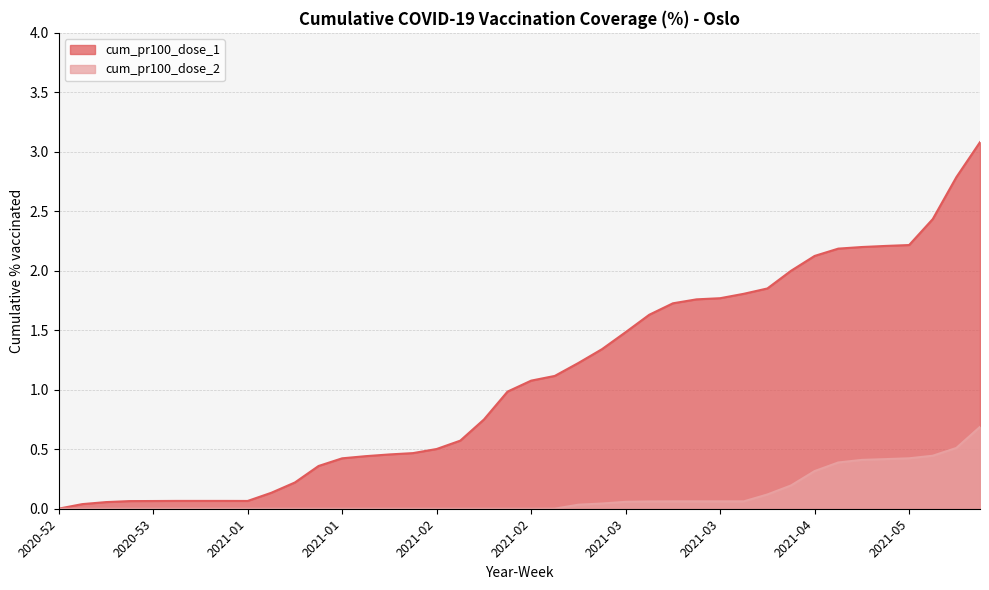

Where does the cum_pr100_dose_1 series first go above 1?

2021-02